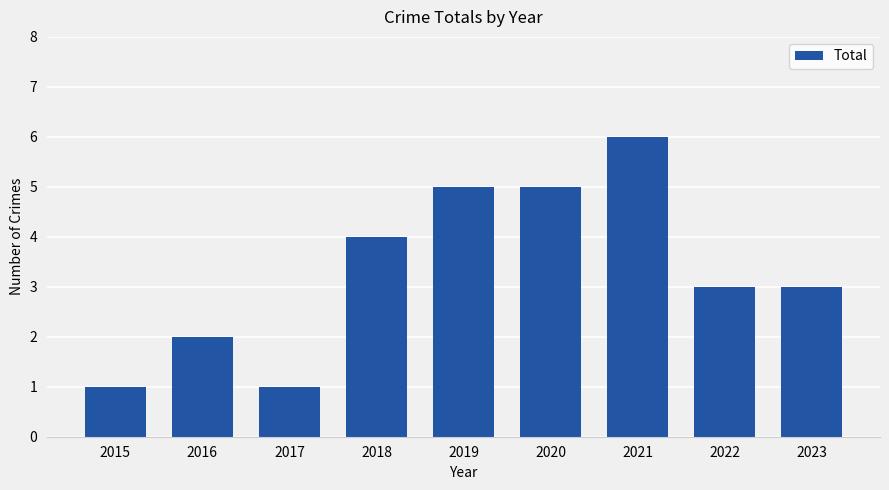

What is the value of the 5th bar from the left?

5